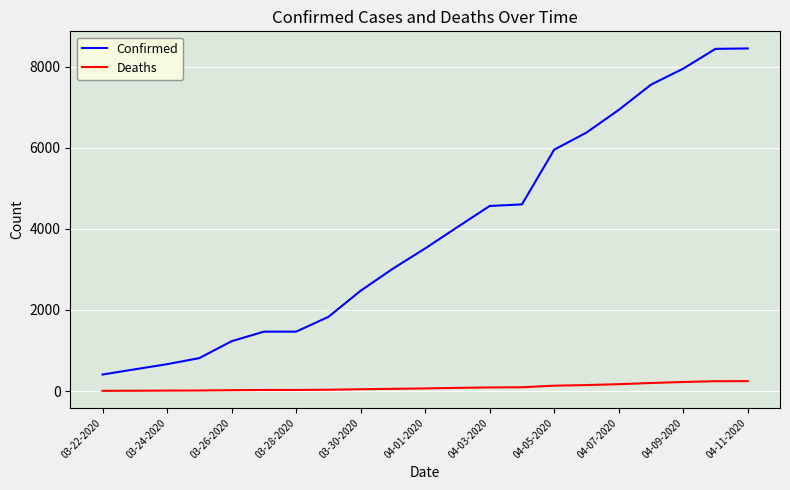

What is the highest value of the Deaths series?

244